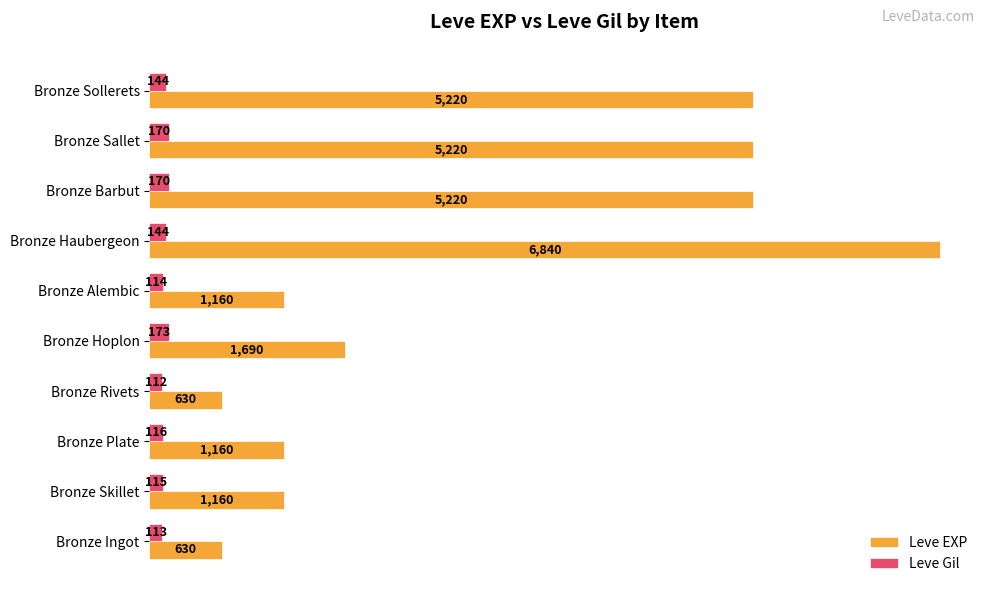

What is the difference between the highest and lowest values at Bronze Sallet?

5050